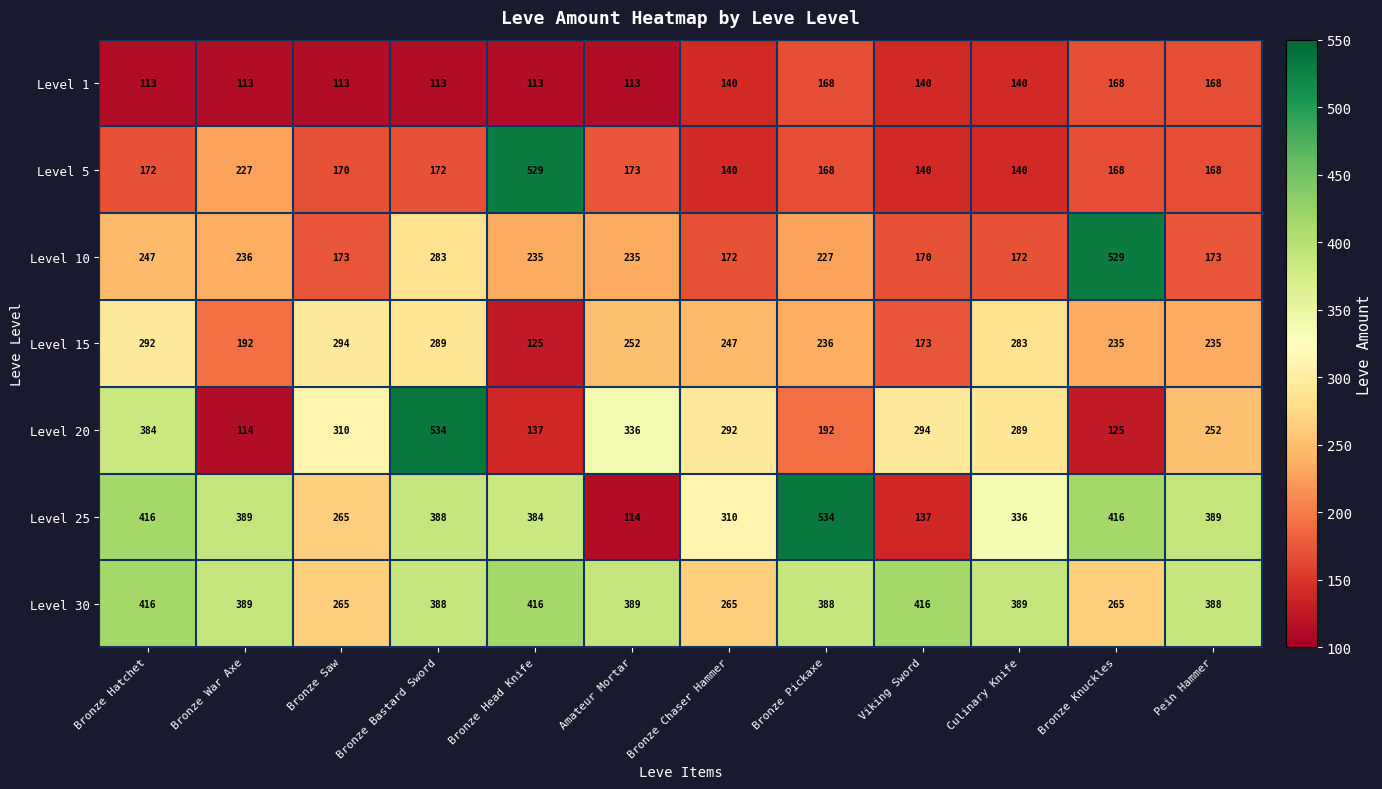

At which category is the sum across all series the highest?

Bronze Bastard Sword